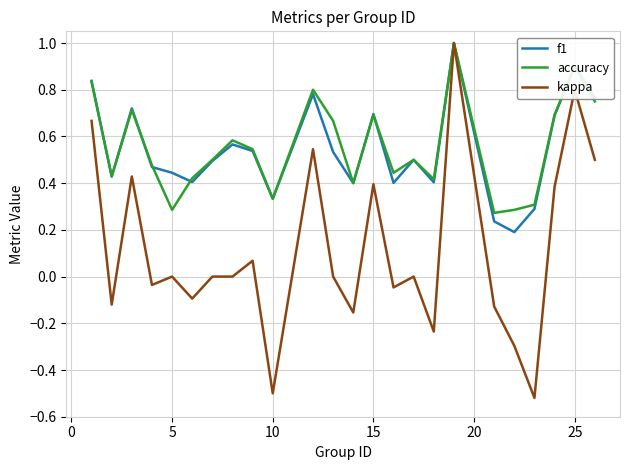

Which series has the widest spread of values?

kappa